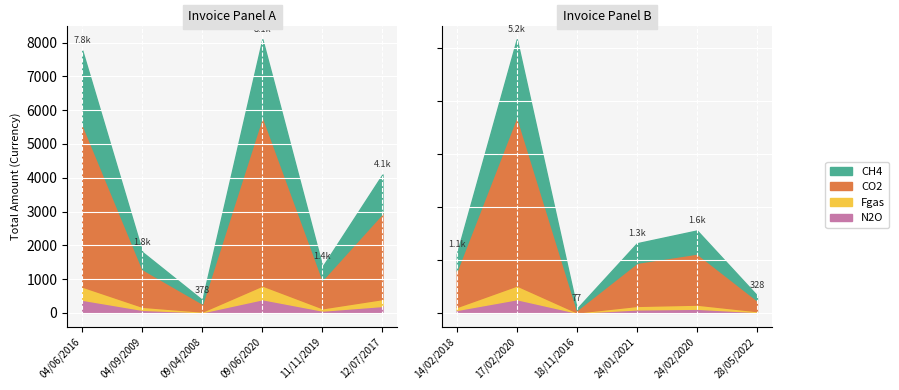

Count the number of categories in the chart.

12